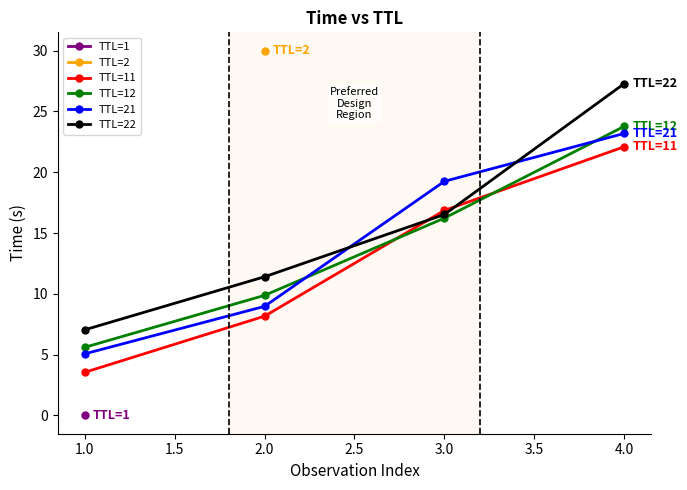

The TTL=12 series shows 23.8 at 4.0. True or false?

True